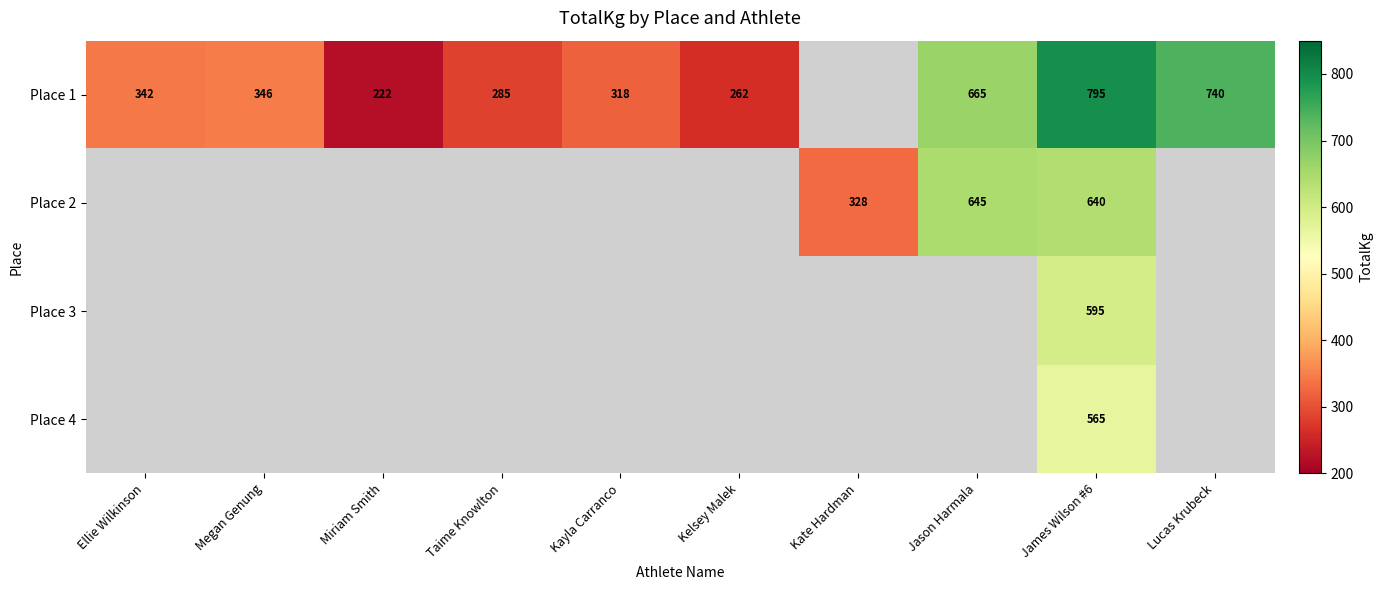

Is it true that Place 2 equals 645.0 at Jason Harmala?

True